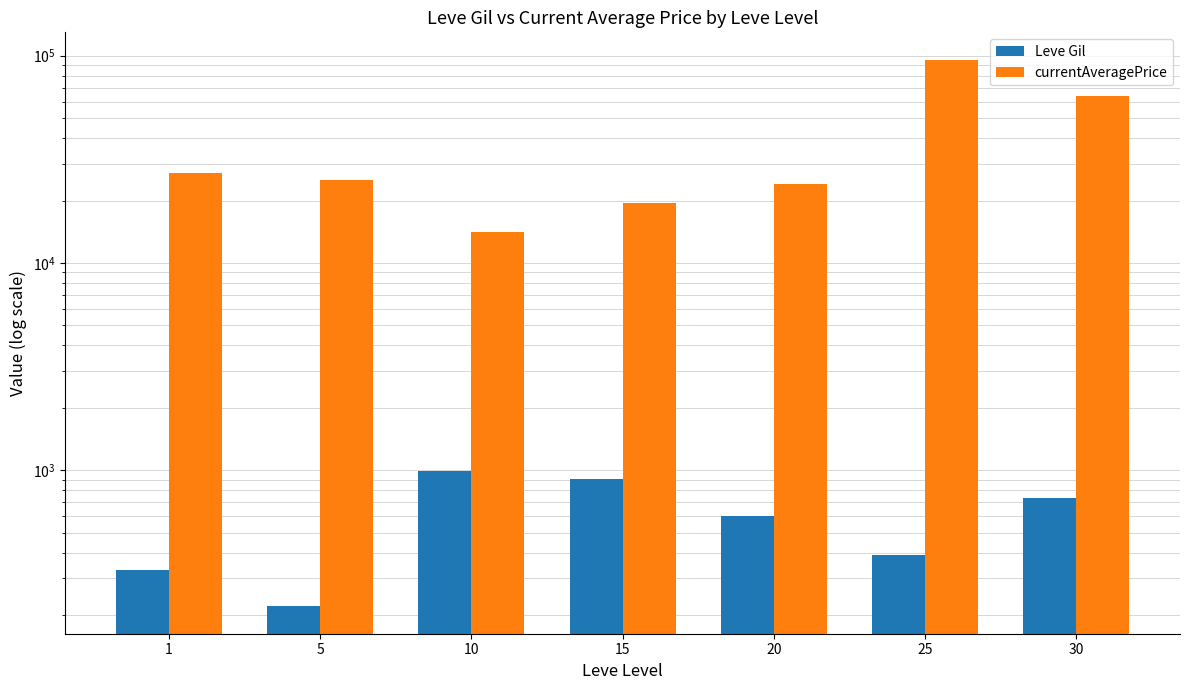

At how many categories does at least one series exceed 89598?

1